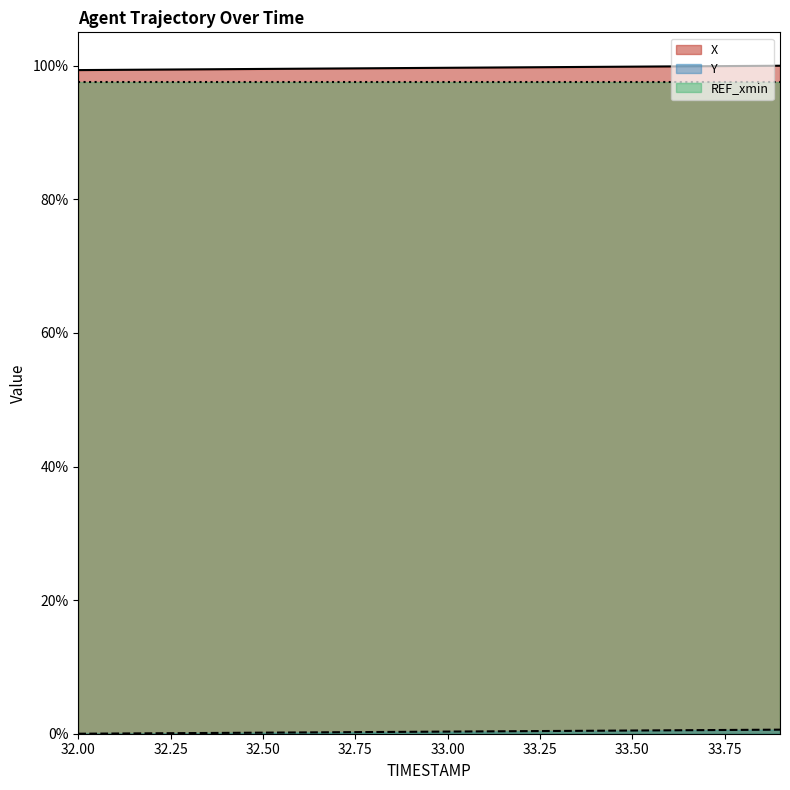

Is it true that REF_xmin equals 97.6 at 33.00?

True